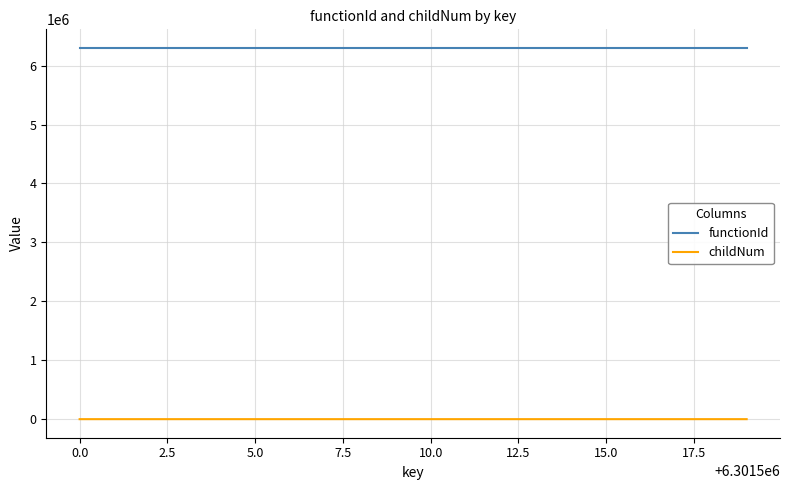

True or false: childNum has more than 2 interior local peaks.

True